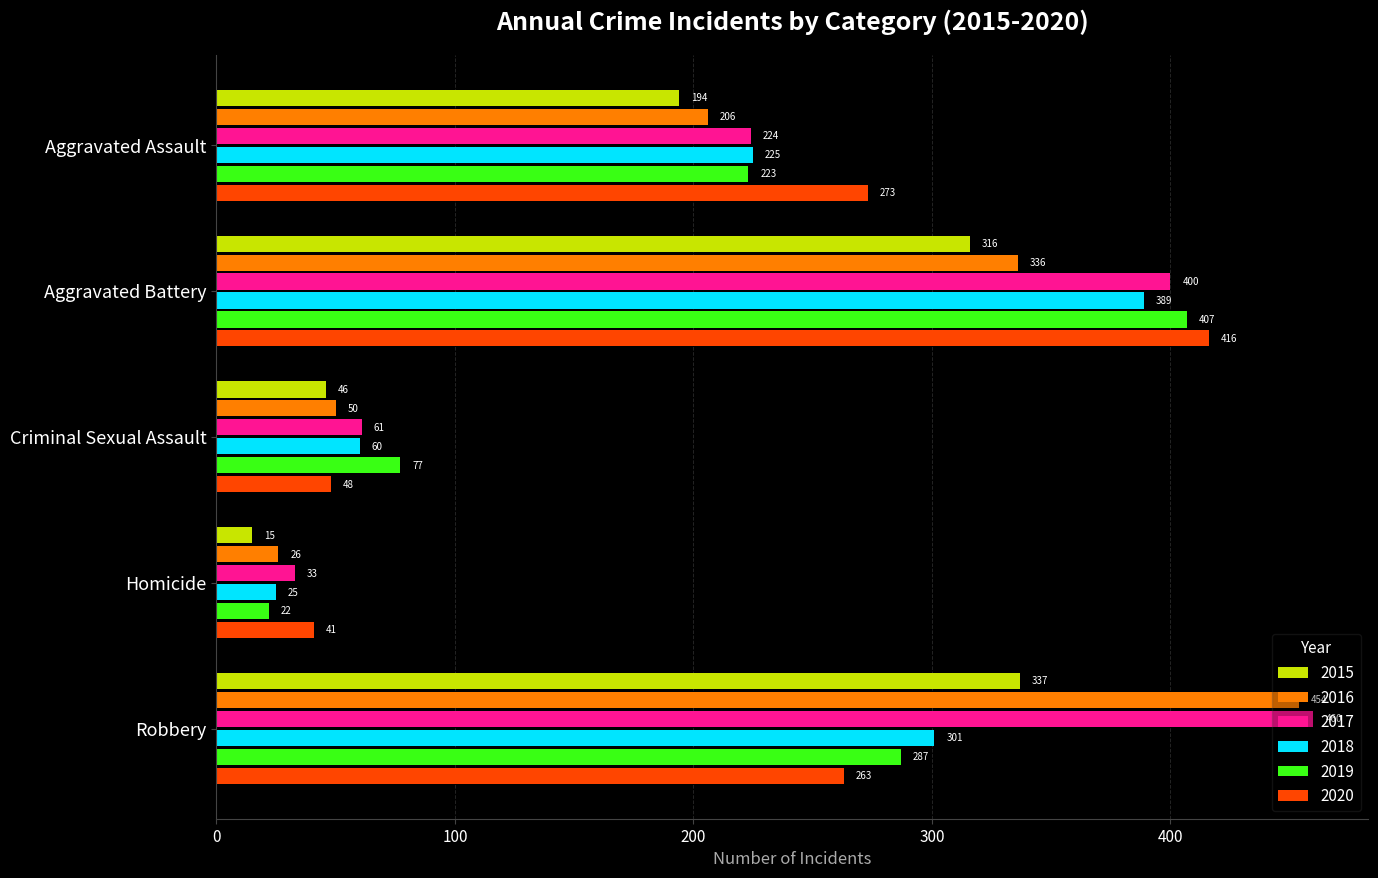

At which label does 2019 reach its peak?

Aggravated Battery